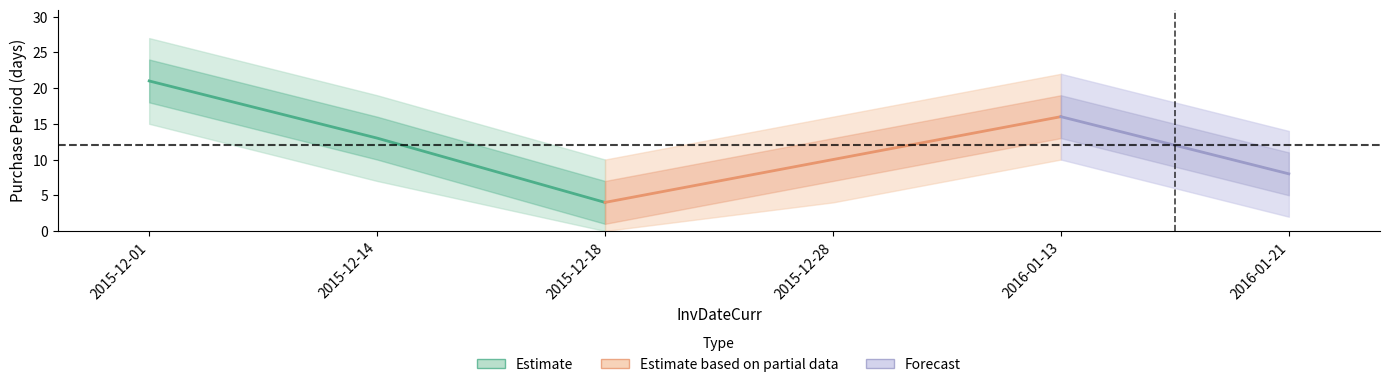

What is the smallest value displayed?

4